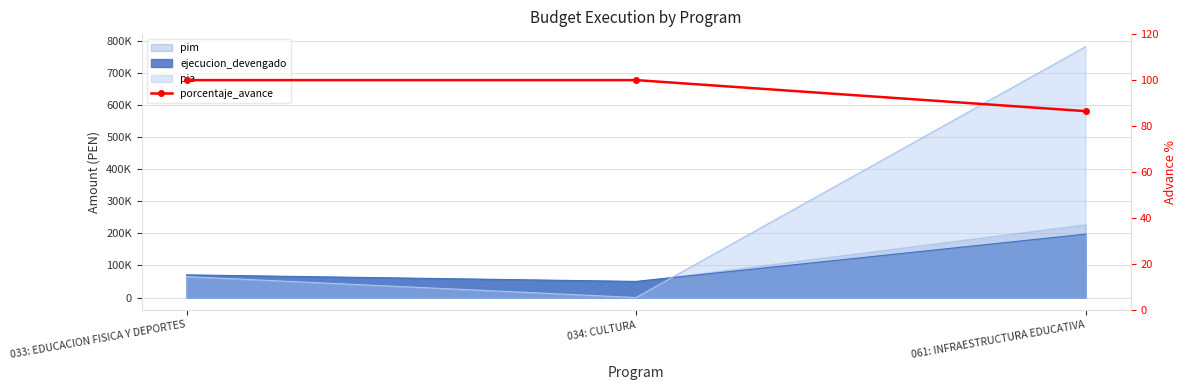

What is the label of the 3rd point from the left?

061: INFRAESTRUCTURA EDUCATIVA